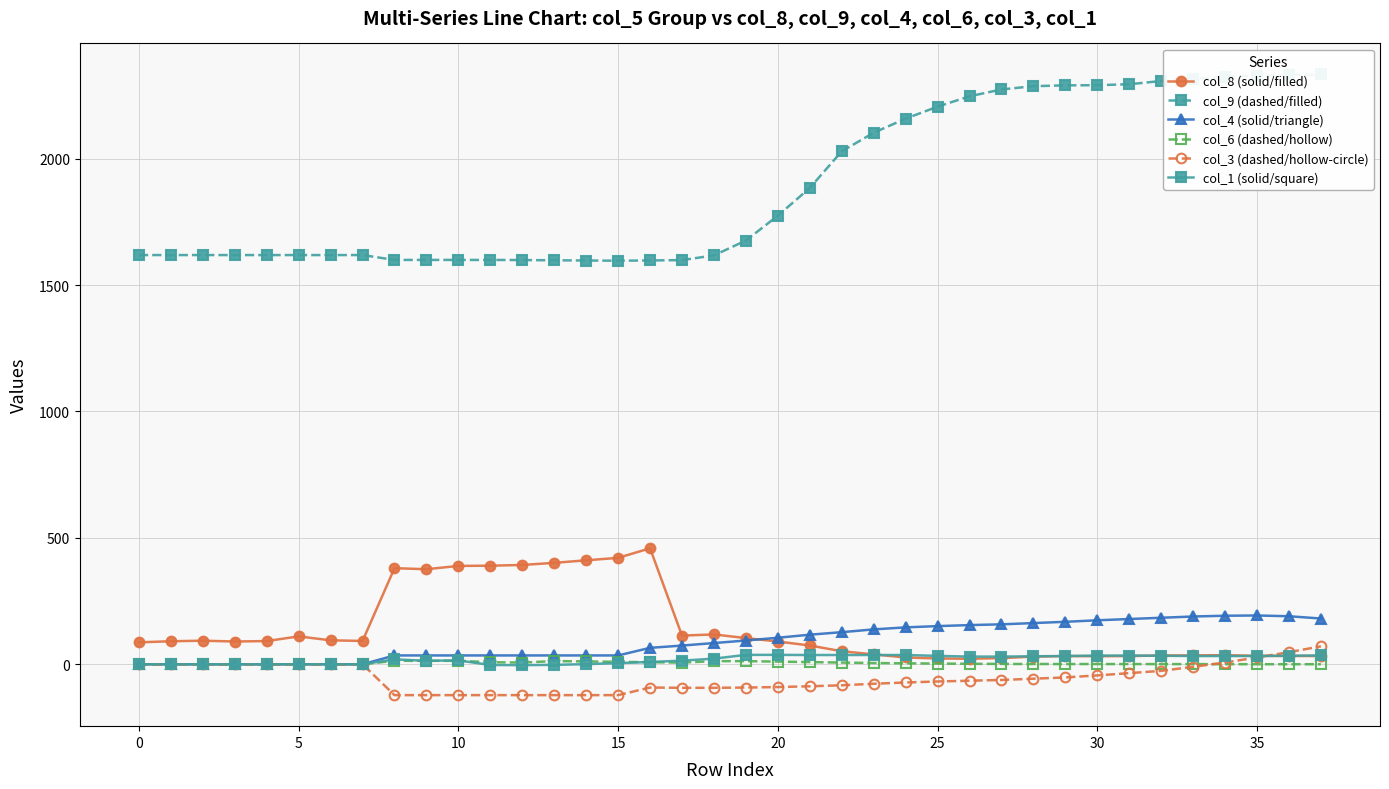

Reading left to right, what are all the values shown in this chart?

col_8 (solid/filled): 86.9	91.1	93.3	90.1	91.9	110.2	94.8	92.3	380.1	376.0	389.0	389.9	392.9	401.2	411.2	420.9	458.7	113.5	118.1	103.6	90.1	74.3	51.5	39.2	27.0	23.0	21.9	24.4	30.5	32.5	31.9	32.6	34.7	35.1	36.0	33.4	32.8	32.7
col_9 (dashed/filled): 1618.4	1618.4	1618.4	1618.4	1618.4	1618.4	1618.4	1618.4	1599.2	1599.2	1599.2	1599.1	1598.7	1597.7	1596.9	1596.0	1597.0	1598.5	1617.1	1675.8	1774.1	1883.8	2028.7	2102.1	2157.9	2205.3	2246.3	2273.4	2286.2	2289.5	2290.2	2294.0	2306.8	2316.3	2323.6	2328.2	2330.8	2332.6
col_4 (solid/triangle): 0.0	0.0	0.0	0.0	0.0	0.0	0.0	0.0	35.0	35.0	35.0	35.0	35.0	35.0	35.0	35.0	65.0	74.0	84.0	94.0	105.0	117.0	127.0	138.0	146.0	151.0	155.0	158.0	163.0	168.0	174.0	179.0	184.0	189.0	192.0	193.0	190.0	181.0
col_6 (dashed/hollow): 0.0	0.0	0.0	0.0	0.0	0.0	0.0	0.0	13.7	13.7	13.7	8.2	6.7	12.7	11.2	9.7	8.2	6.7	12.4	12.4	10.6	8.6	6.8	4.9	3.8	2.8	2.0	1.4	1.1	1.0	1.0	0.9	0.8	0.6	0.4	0.3	0.3	0.2
col_3 (dashed/hollow-circle): 0.0	0.0	0.0	0.0	0.0	0.0	0.0	0.0	-122.0	-122.0	-122.0	-122.0	-122.0	-122.0	-122.0	-122.0	-92.0	-93.0	-93.0	-92.0	-90.0	-87.0	-83.0	-77.0	-72.0	-68.0	-65.0	-62.0	-57.0	-52.0	-44.0	-35.0	-26.0	-10.0	7.0	27.0	48.0	71.0
col_1 (solid/square): 0.0	0.0	0.0	0.0	0.0	0.0	0.0	0.0	19.5	13.8	15.5	-2.9	-3.4	-2.3	0.6	4.6	9.2	14.3	22.3	37.2	37.2	36.7	36.7	36.7	36.7	33.2	30.4	30.4	31.5	32.7	34.4	34.4	33.8	32.7	32.7	32.7	33.8	35.0